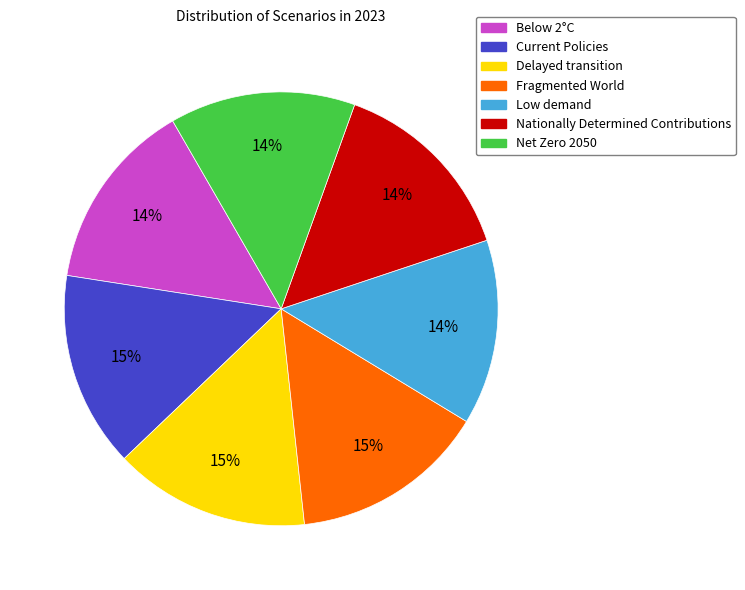

How many slices are in this pie chart?

7